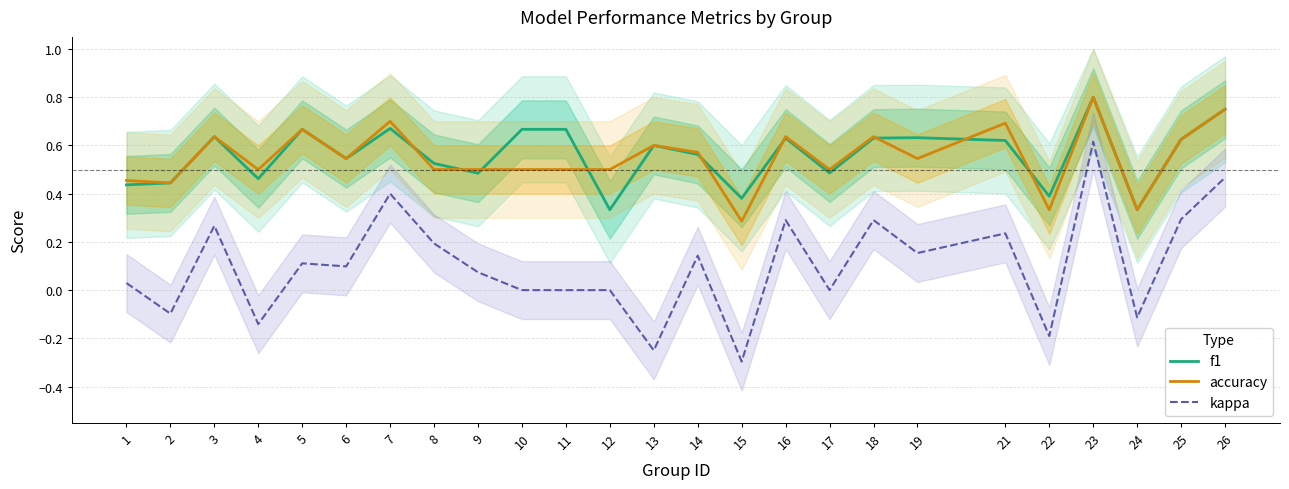

Count the number of categories in the chart.

25